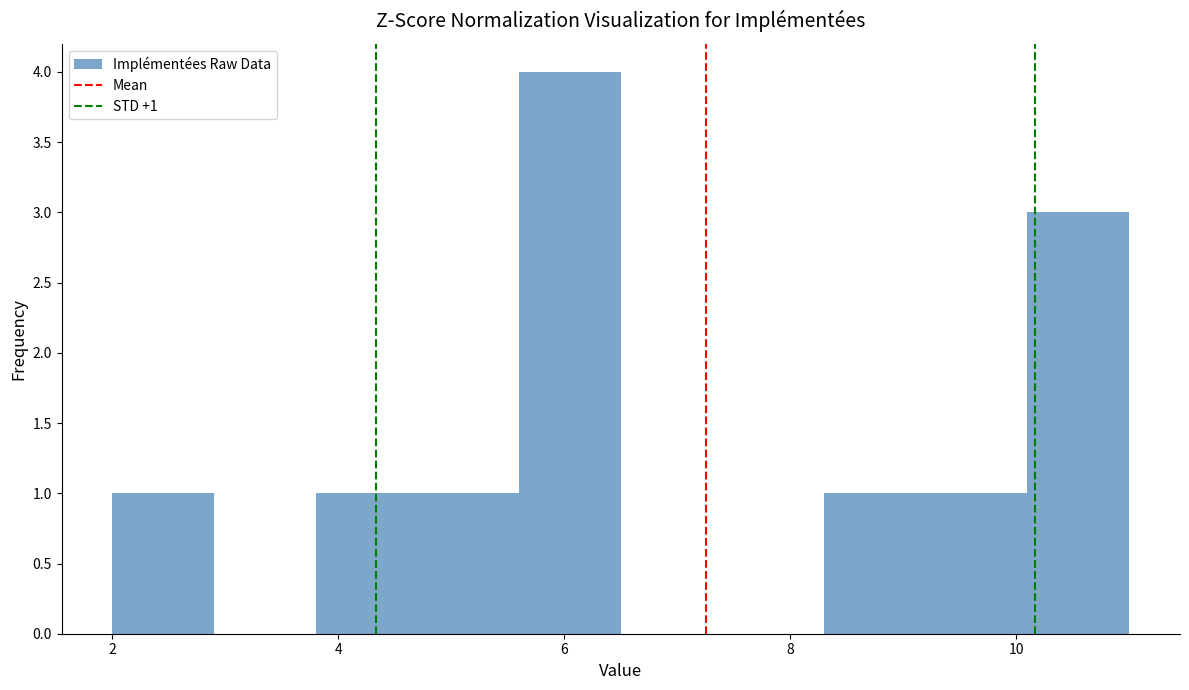

Over which range of the x-axis is the bar tallest?

5.6 to 6.5